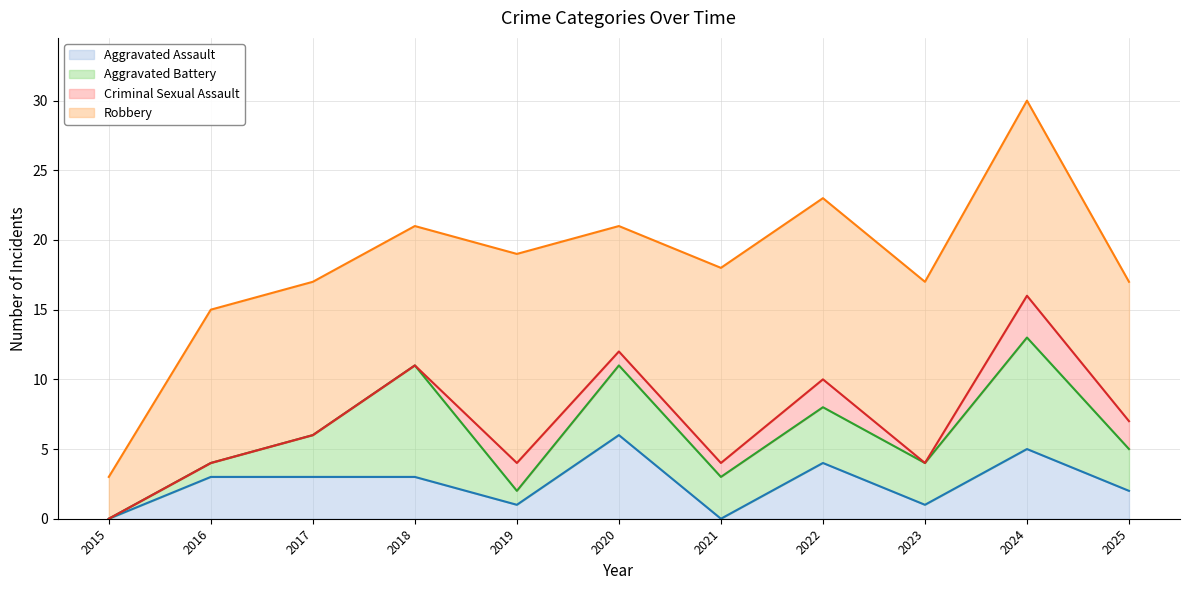

What is the total value across all series at 2018?

21